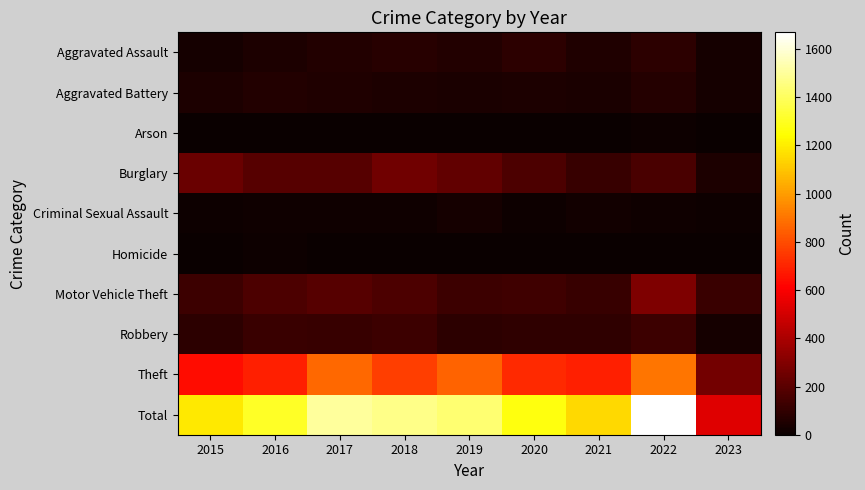

What is the difference between the highest and lowest values at 2020?

1264